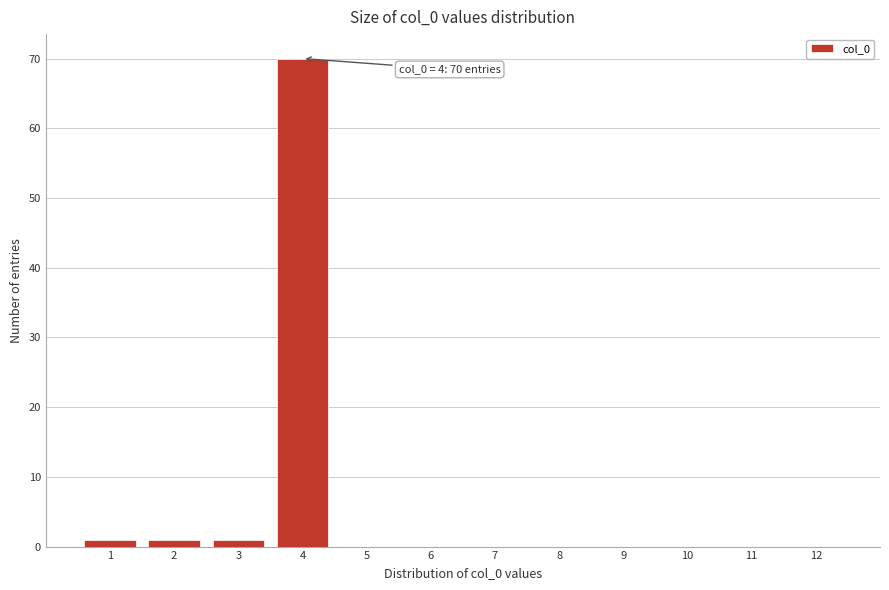

Which range on the x-axis has the tallest bar?

3.5 to 4.5